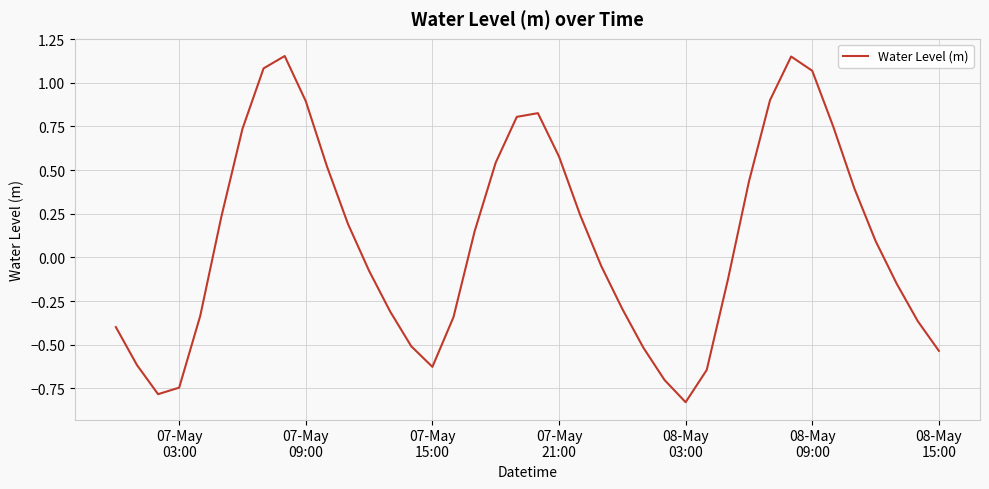

What is the difference between the maximum and minimum values?

2.0